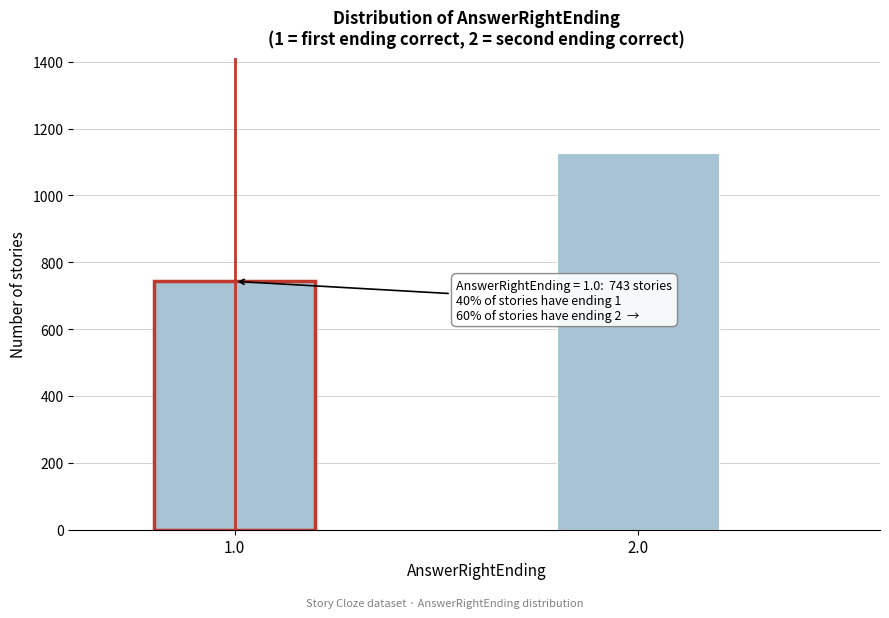

Reading left to right, list all the values displayed in this chart.

1.0=743	2.0=1128